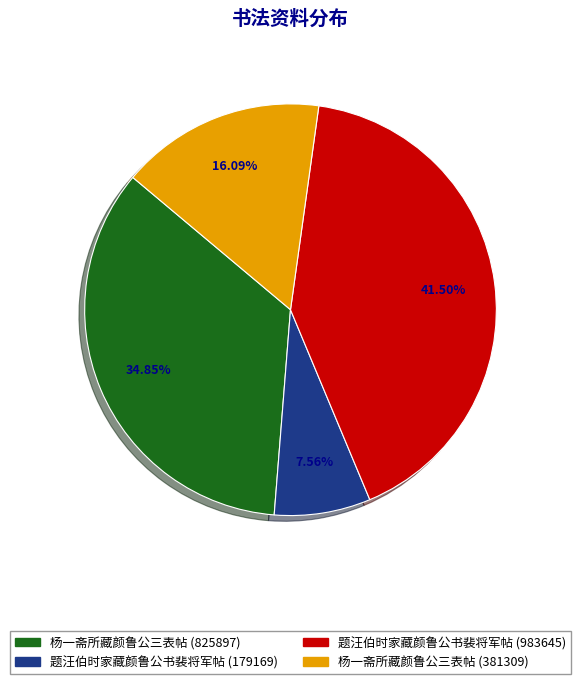

To the nearest percent, what is the combined percentage of 题汪伯时家藏颜鲁公书裴将军帖 (983645) and 杨一斋所藏颜鲁公三表帖 (825897)?

76%